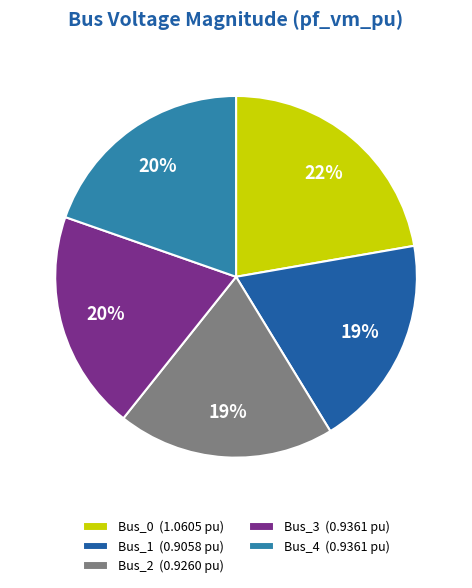

Combined, do Bus_0 and Bus_1 account for over 50%?

No